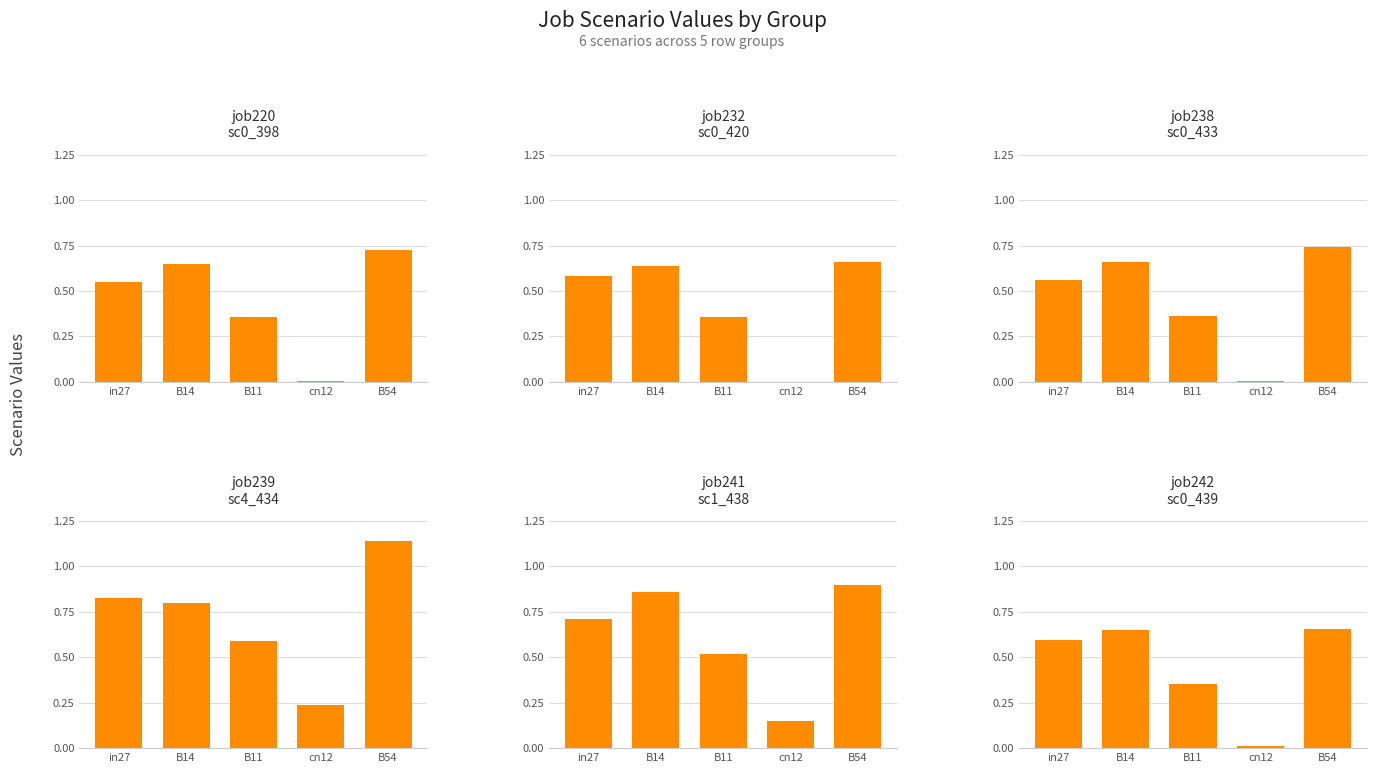

At which category is the sum across all series the highest?

B54